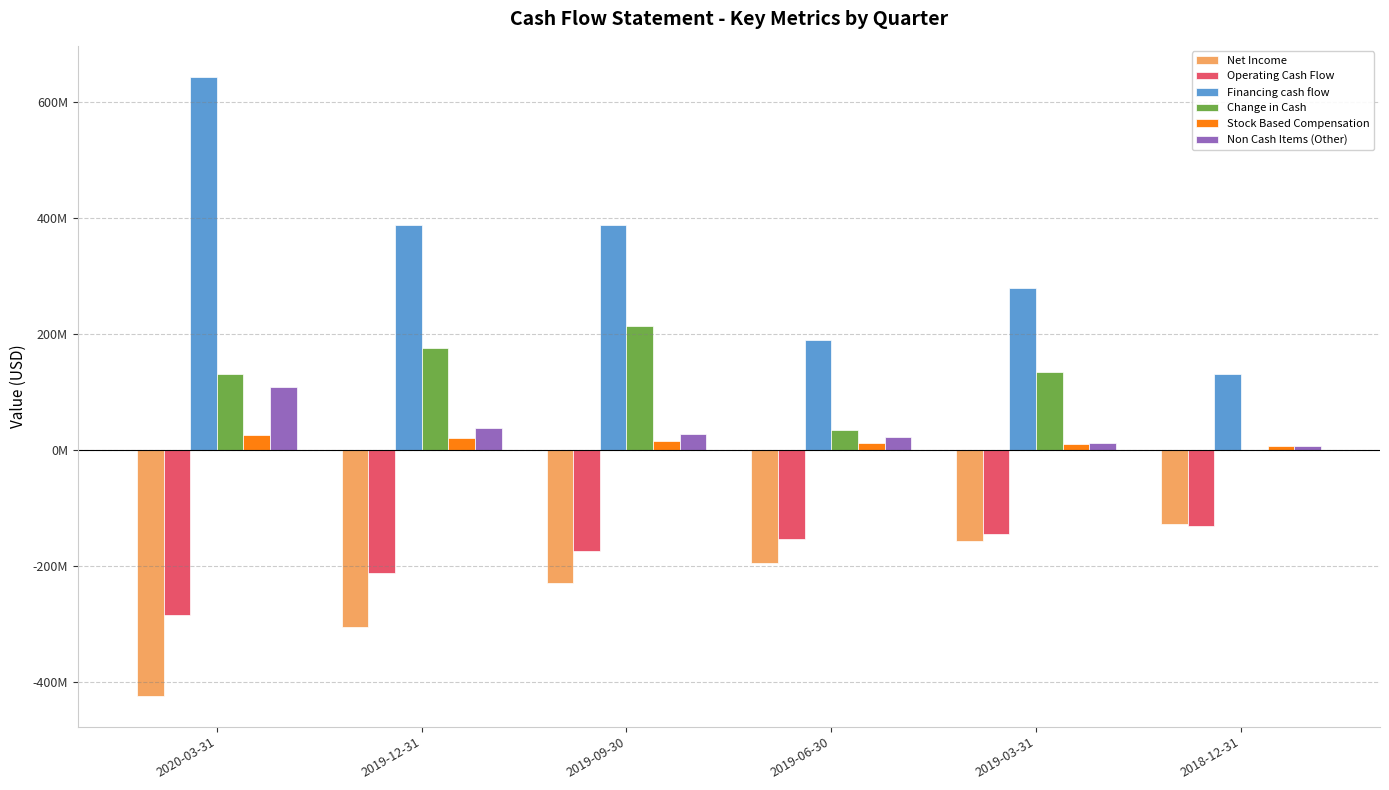

What are all the series names shown in the legend?

Net Income, Operating Cash Flow, Financing cash flow, Change in Cash, Stock Based Compensation, Non Cash Items (Other)